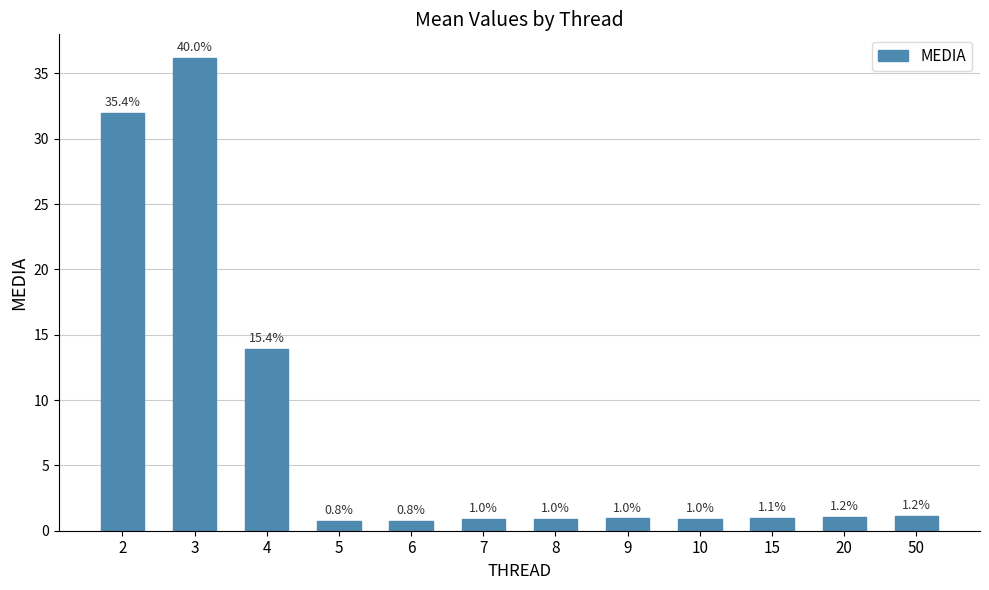

How many bars are there in total?

12